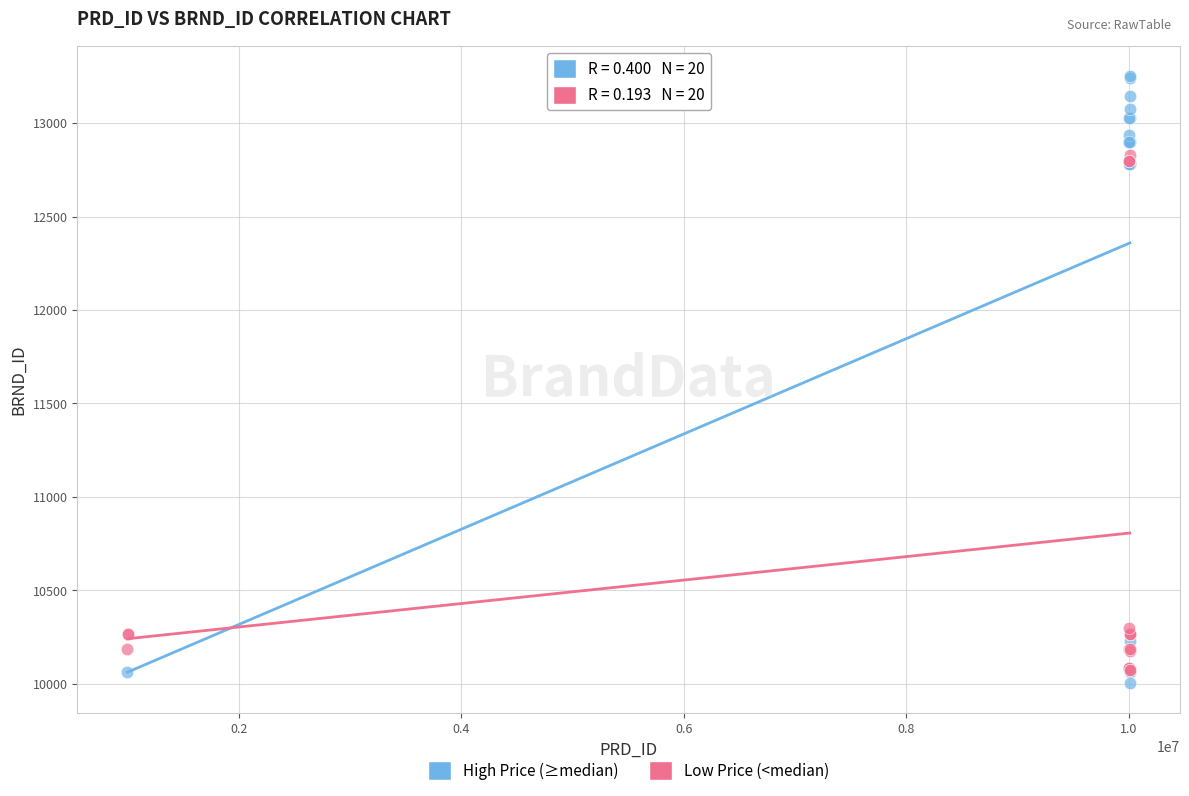

Which series reaches the maximum Y coordinate?

High Price (≥median)